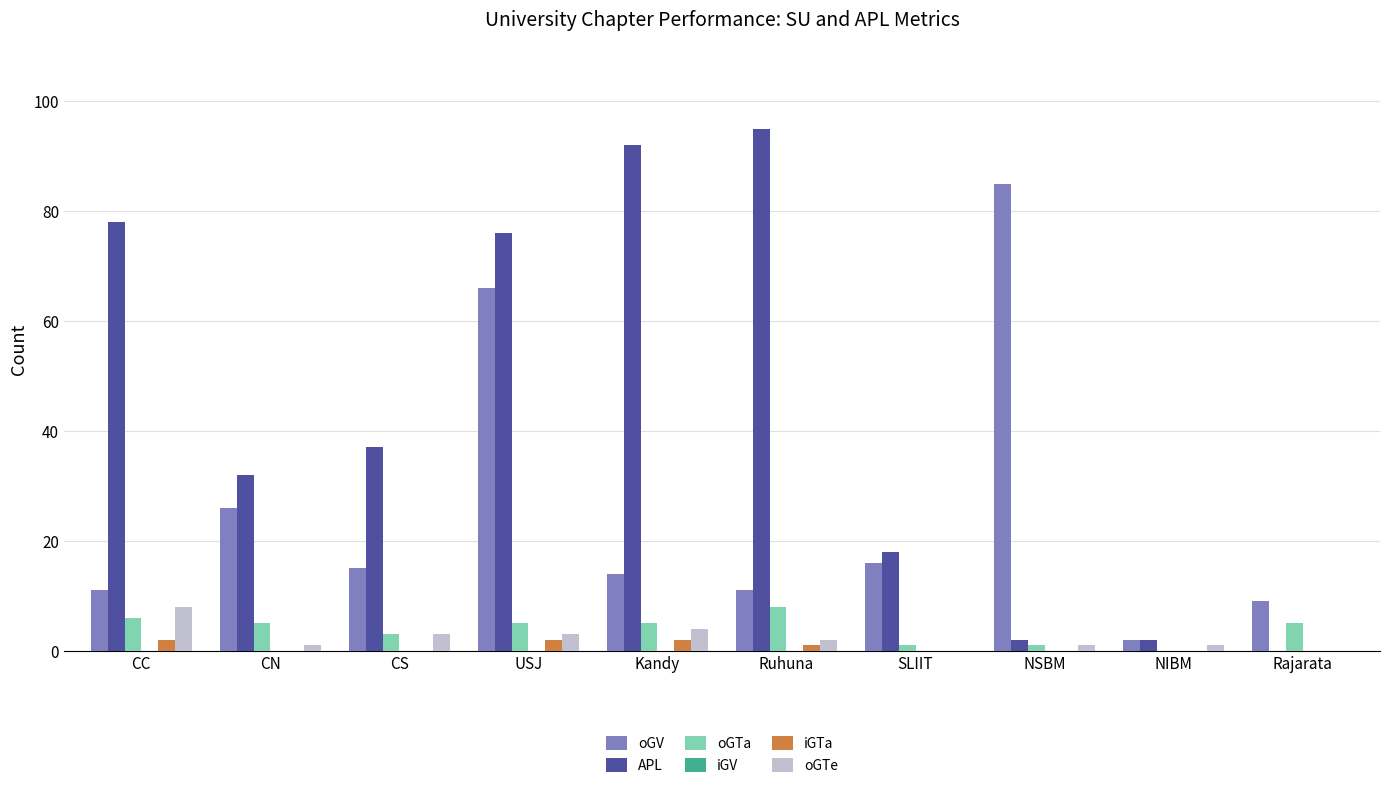

Are the bars horizontal?

No